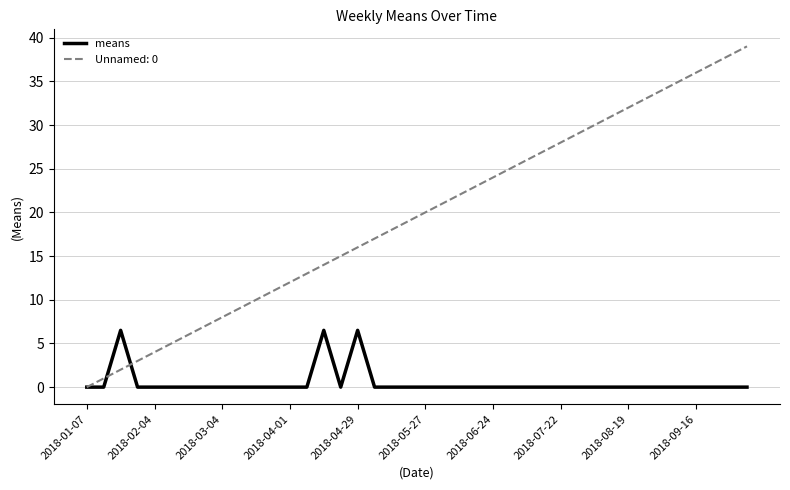

Rank the series by their average value, from lowest to highest.

means, Unnamed: 0